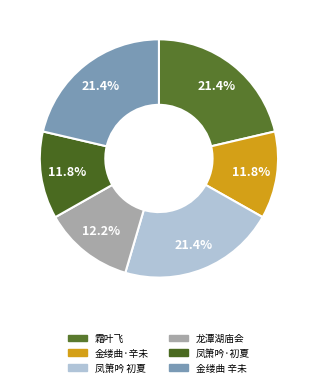

How many slices are in this pie chart?

6